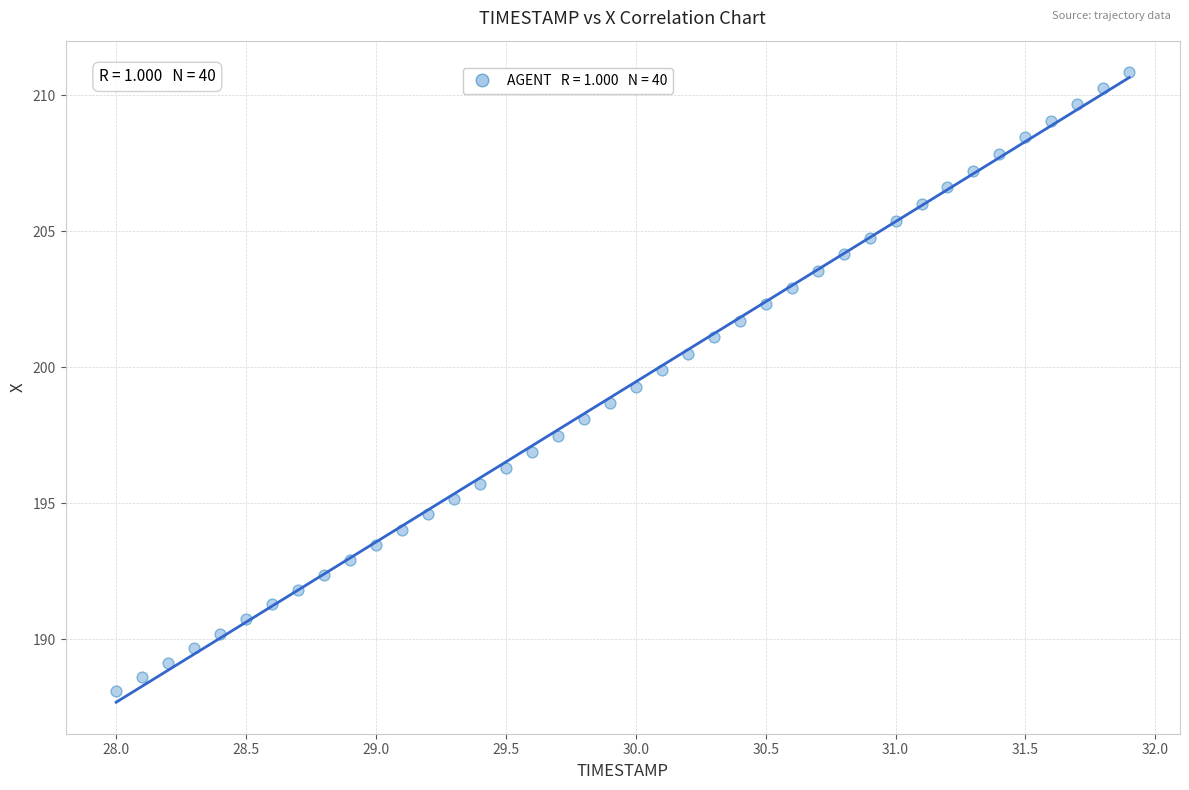

What is the range of Y values (max minus min)?

22.8